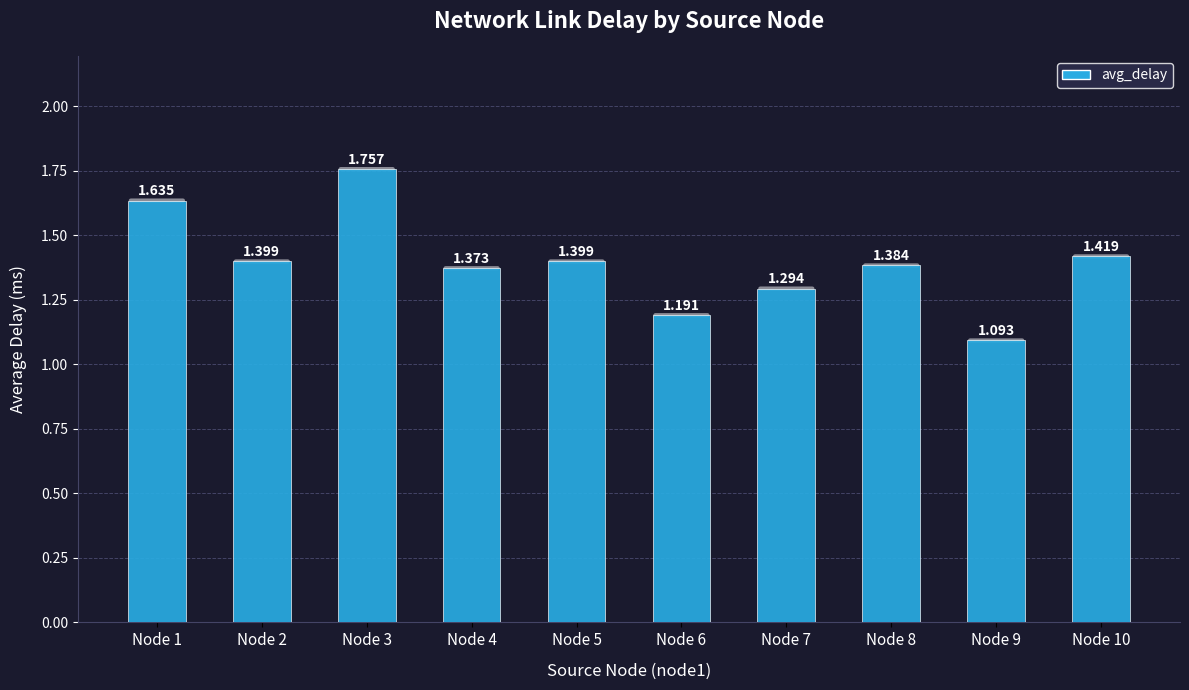

The value at Node 8 is 1.9. True or false?

False